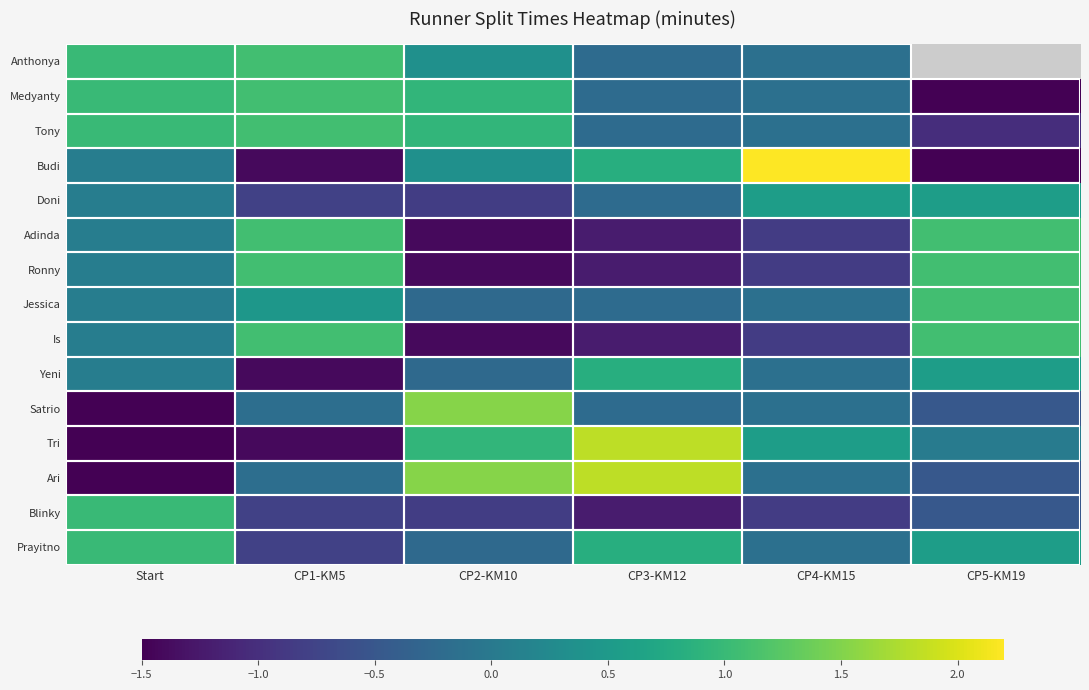

The Doni series shows 0.6 at CP5-KM19. True or false?

True